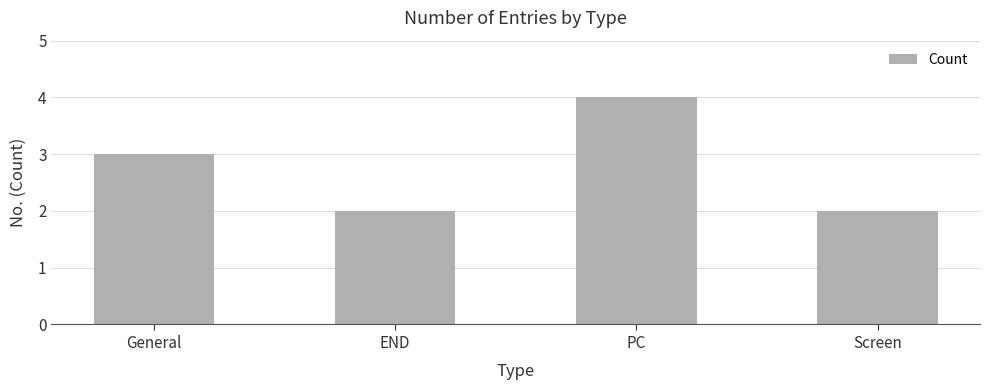

What is the label of the 1st bar from the right?

Screen